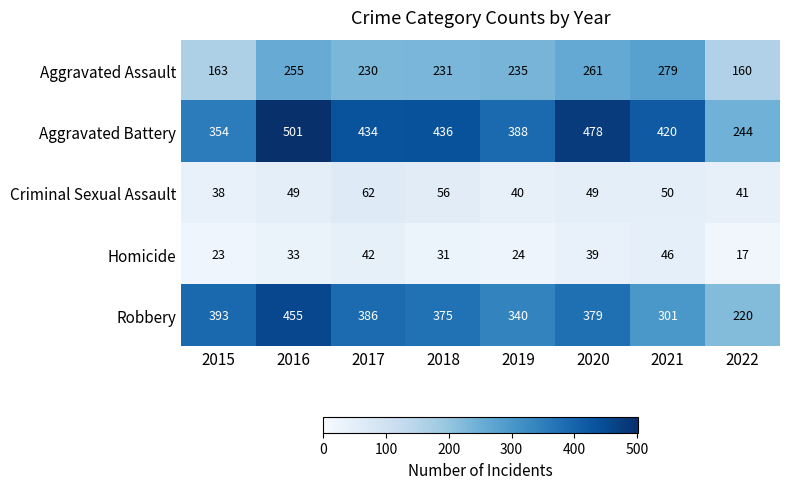

Which label corresponds to the smallest value in the chart?

2022